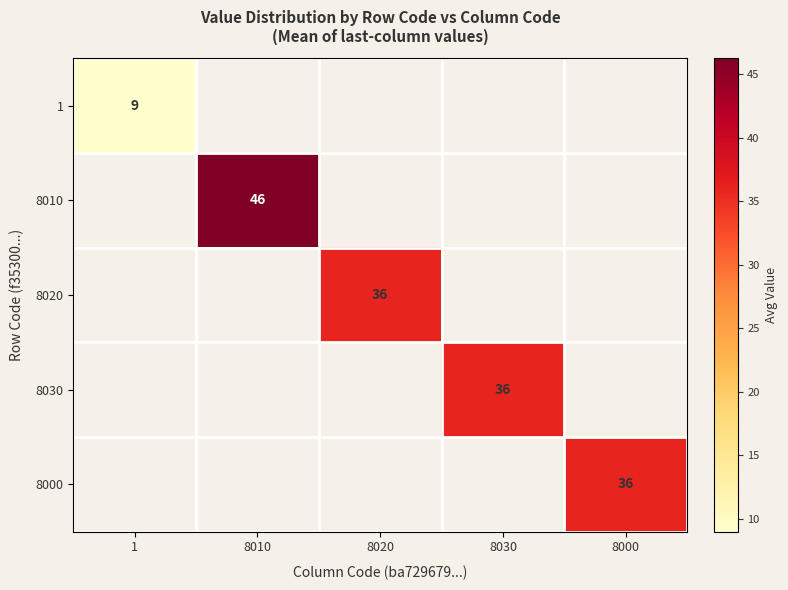

Is it true that 8020 equals 19 at 8020?

False